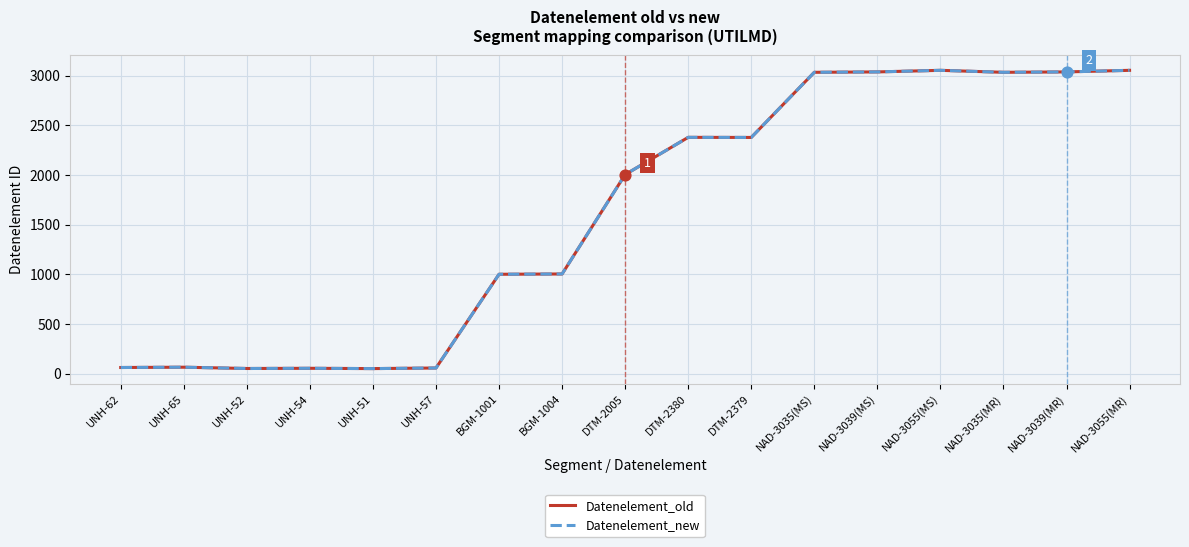

What is the total value across all series at DTM-2379?

4758